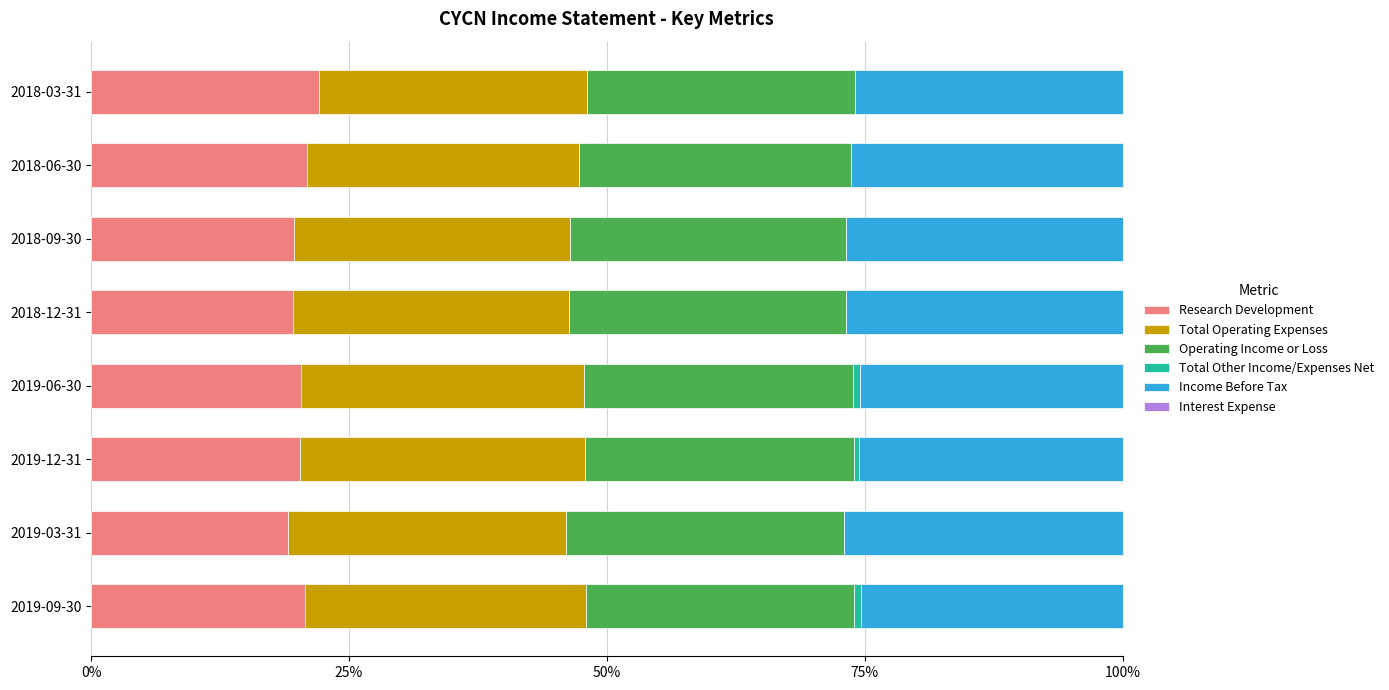

What is the total value across all series at 2018-03-31?

100.0